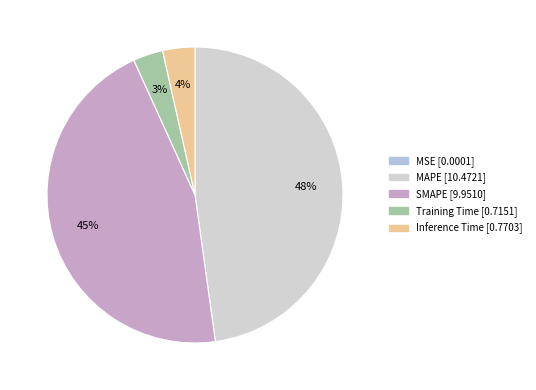

Does Inference Time represent more than half of the total?

No